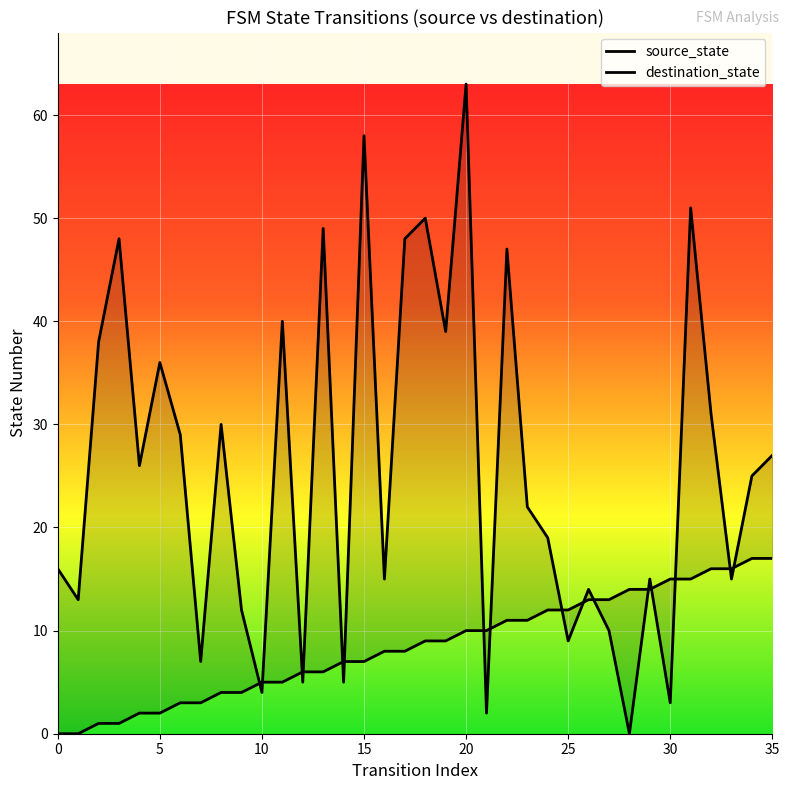

How many data points in destination_state are above 25?

17